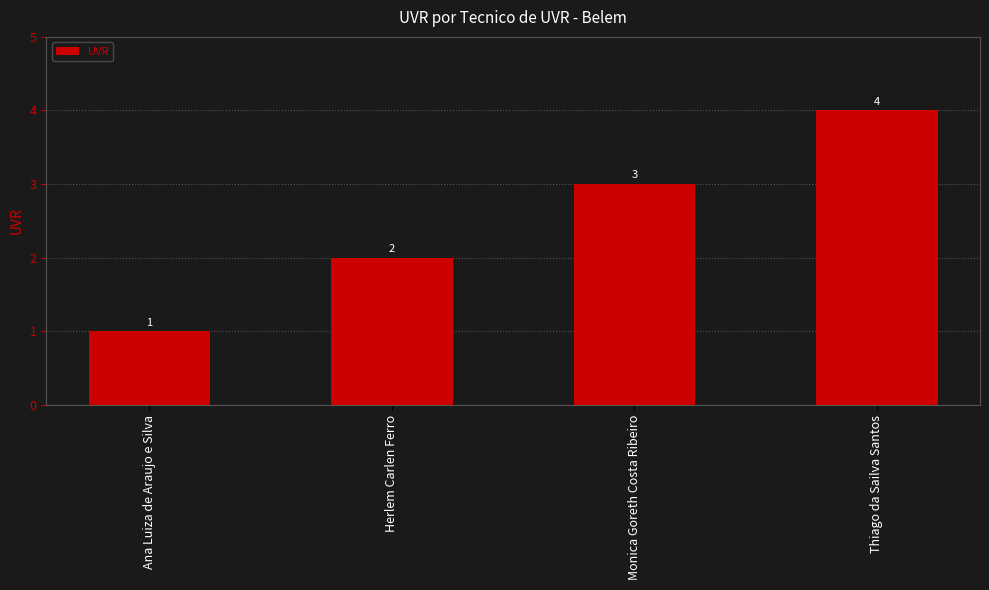

What is the difference between the values at Thiago da Sailva Santos and Ana Luiza de Araujo e Silva?

3